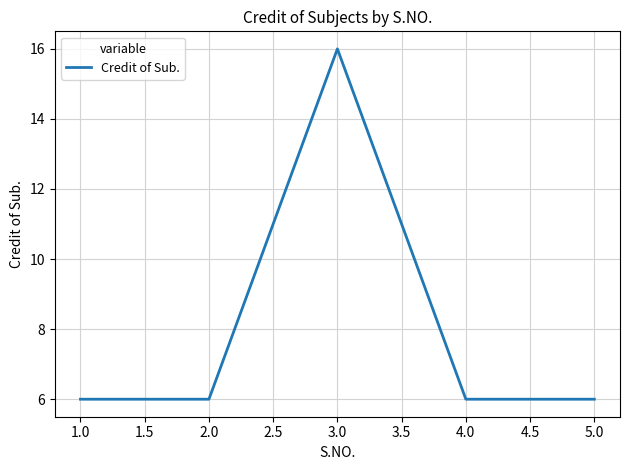

Approximately how many times larger is the value at 1.0 compared to 4.0?

1.0